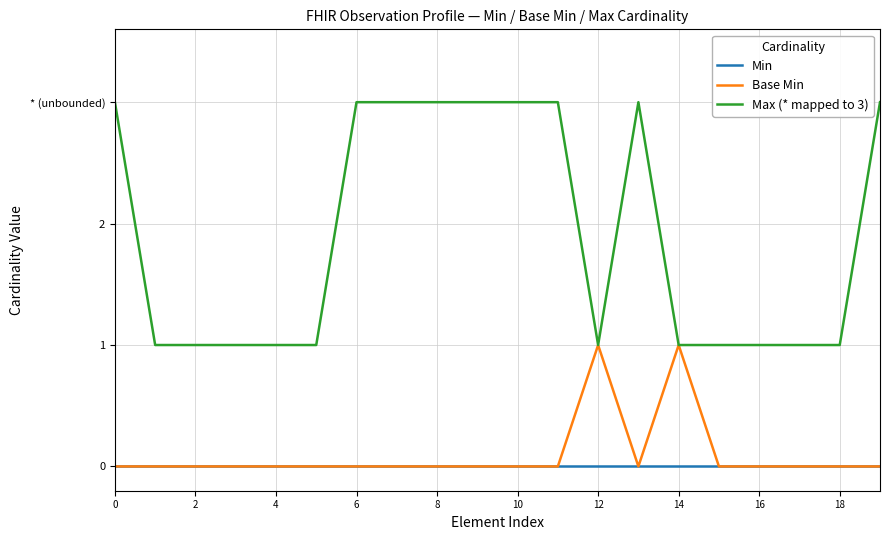

What are all the series names shown in the legend?

Min, Base Min, Max (* mapped to 3)